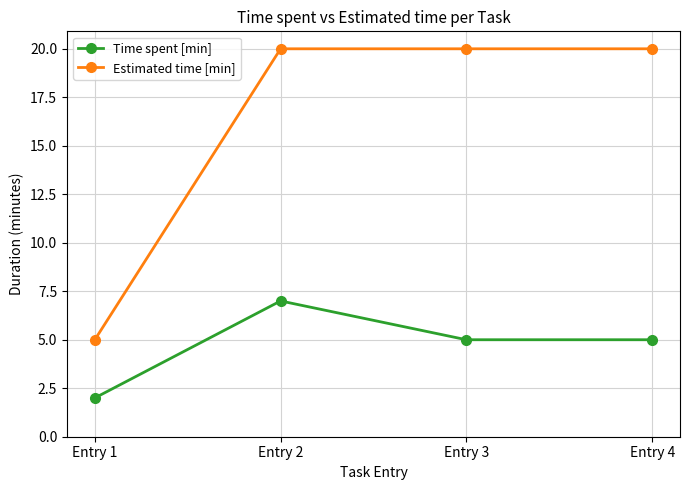

At which label does Time spent [min] reach its minimum?

Entry 1